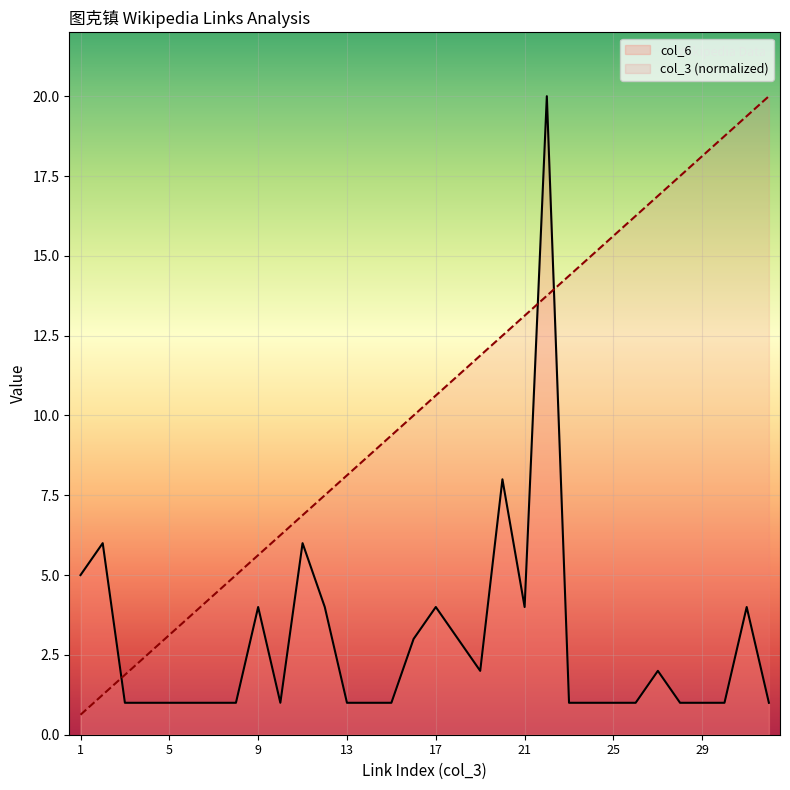

Which series has the largest total across all categories?

col_3